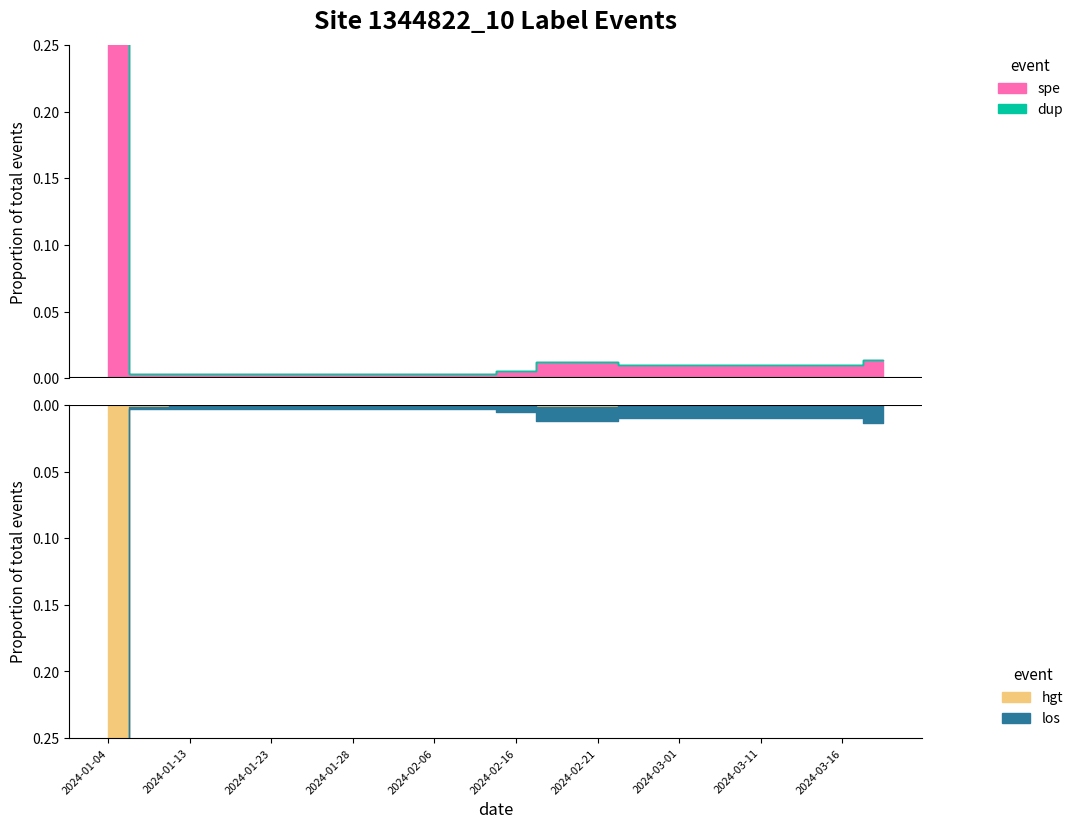

Which series has the largest total across all categories?

spe